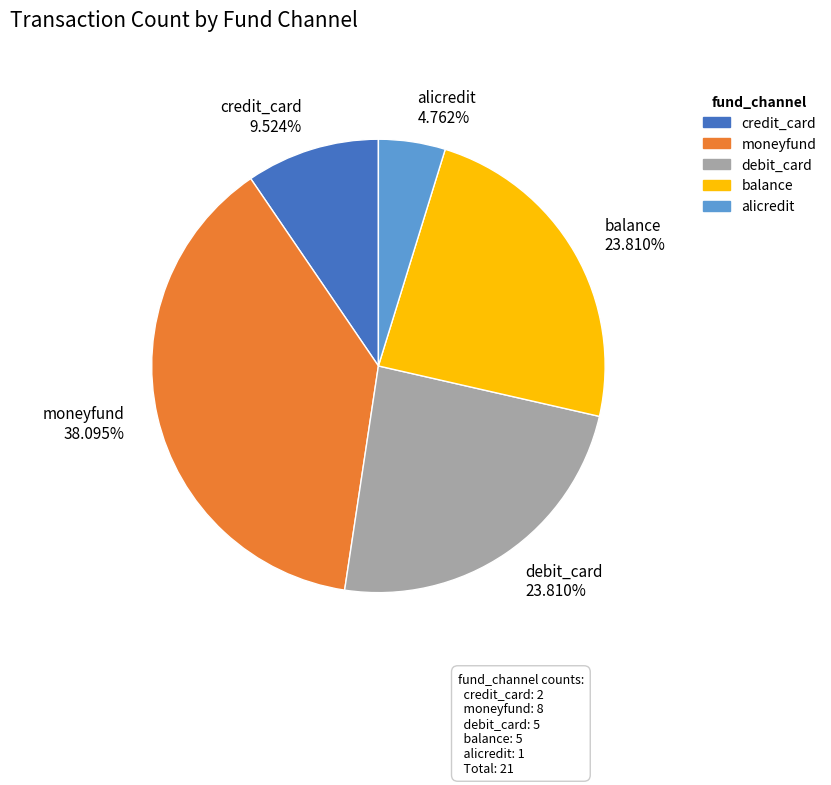

How many slices are in this pie chart?

5